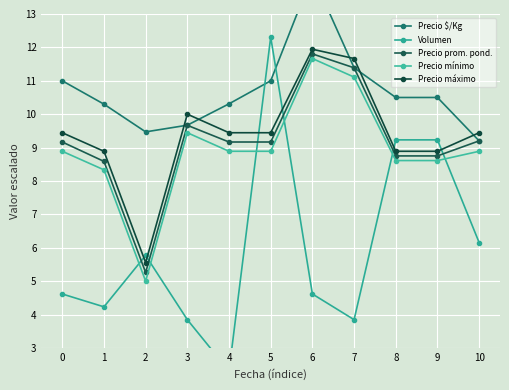

True or false: Precio prom. pond. and Precio máximo intersect in this chart.

False